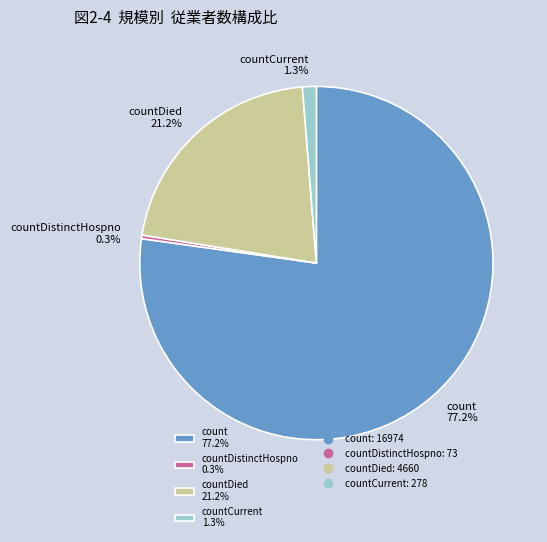

What is the largest slice in the pie chart?

count 77.2%